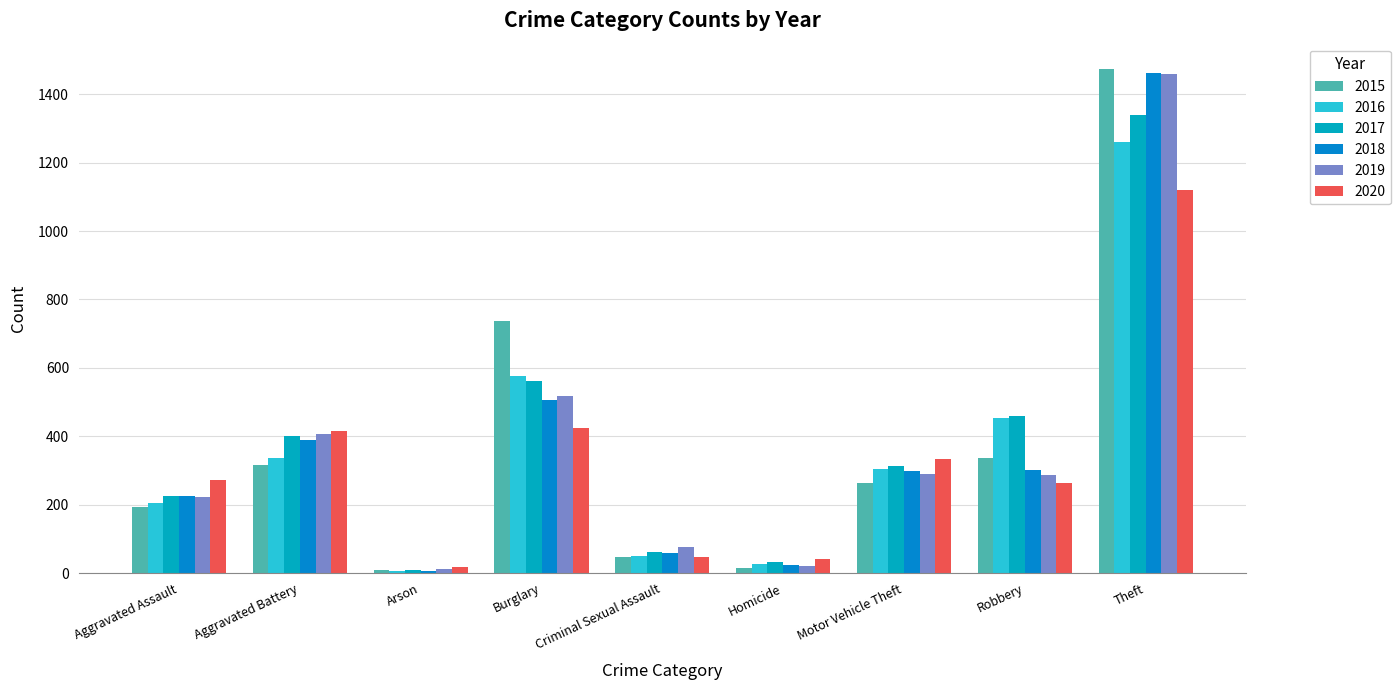

Reading left to right, extract all data points from this chart.

2015: 194	316	9	738	46	15	263	337	1474
2016: 206	336	7	576	50	26	304	454	1259
2017: 225	400	10	562	62	33	312	460	1339
2018: 225	389	7	506	60	25	298	301	1461
2019: 223	407	12	517	77	22	290	287	1459
2020: 273	416	17	425	48	41	333	263	1120